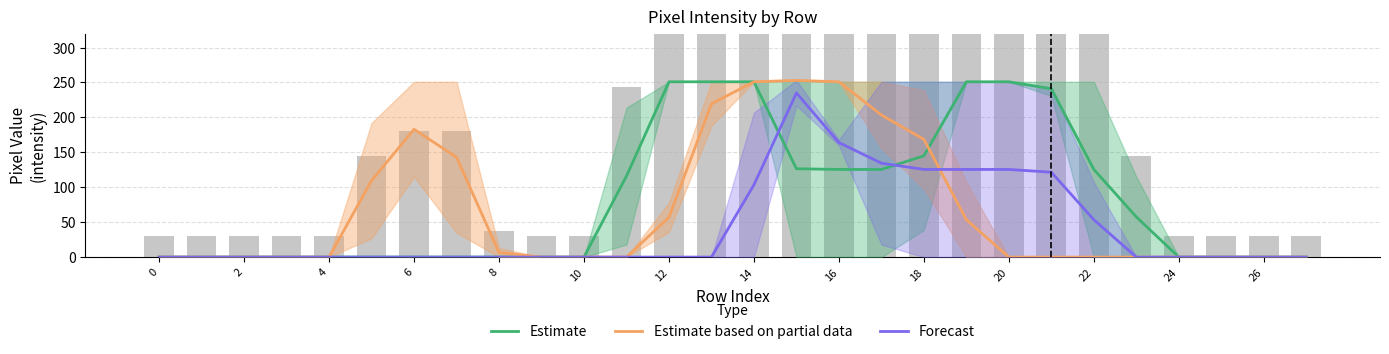

What is the average value of the Forecast series?

42.4